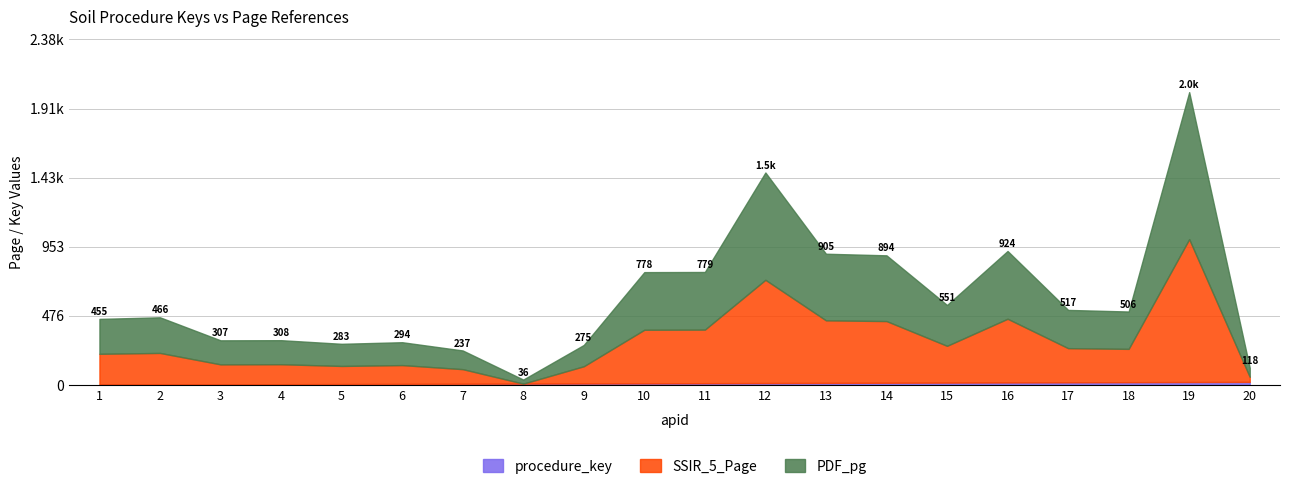

Which has a higher value, 11 or 7?

11